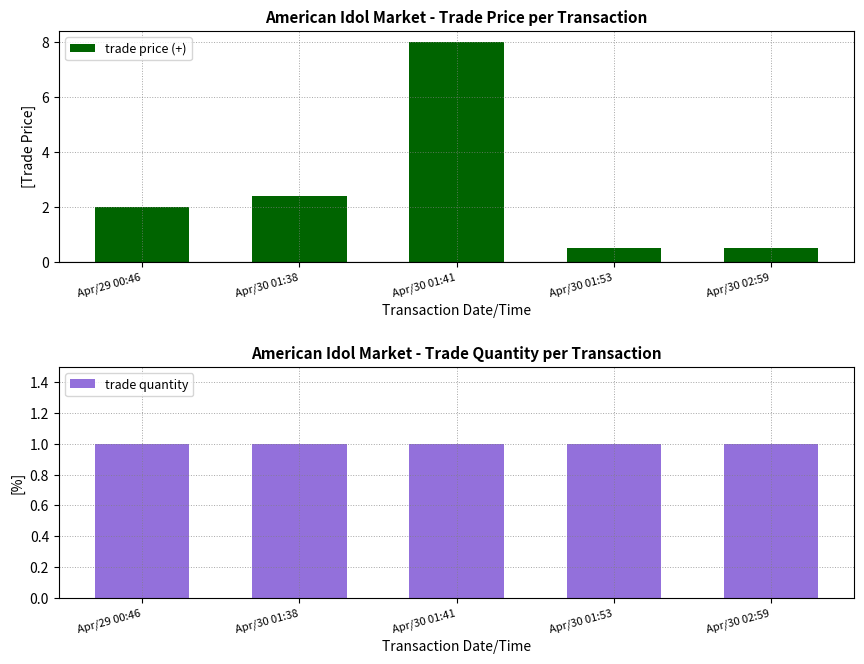

The trade quantity series shows 1.0 at Apr/30 01:41. True or false?

True